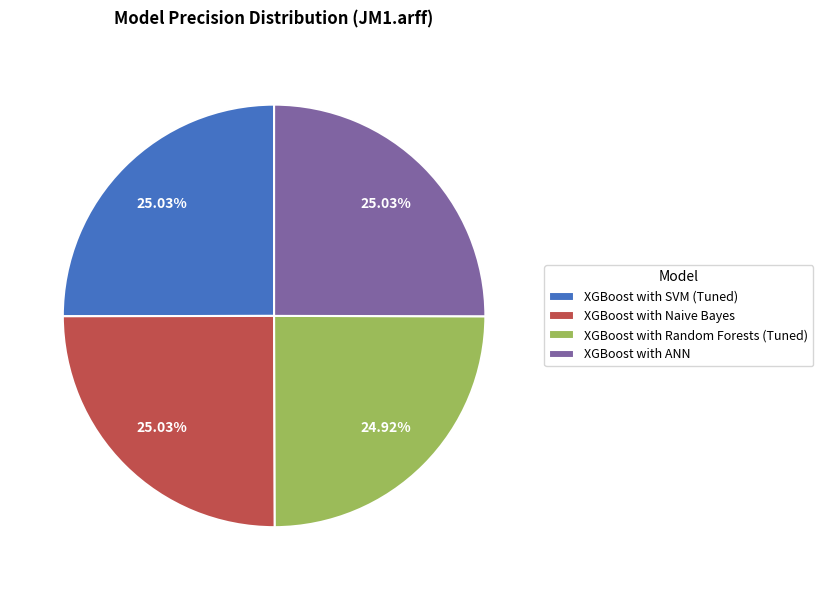

To the nearest percent, what is the average slice percentage?

25%